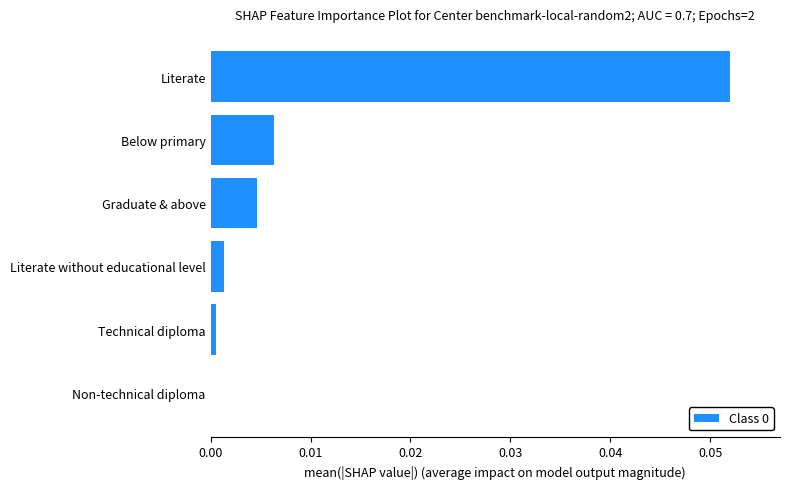

True or false: the data shows 0.0 at Literate.

False